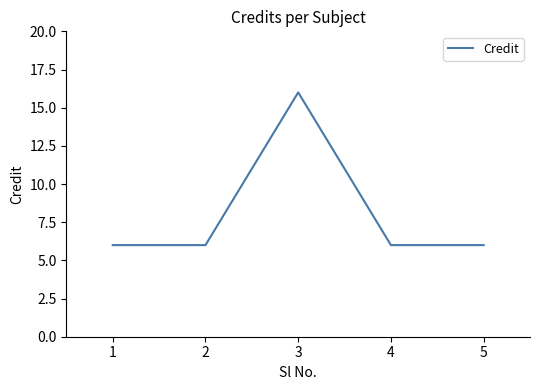

Approximately how many times larger is the value at 1 compared to 4?

1.0